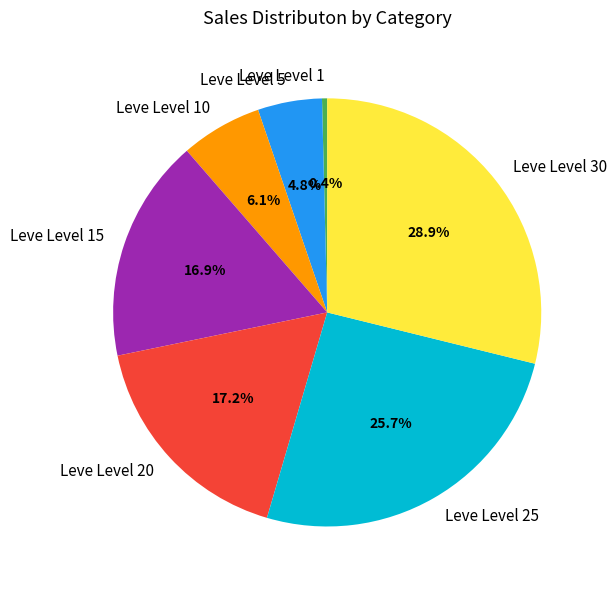

Which slice is the largest?

Leve Level 30